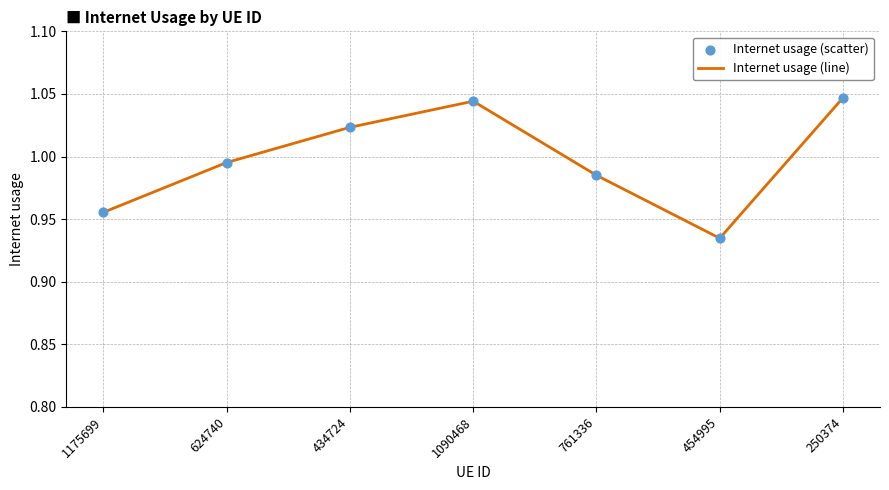

Between 1090468 and 761336, which is larger?

1090468